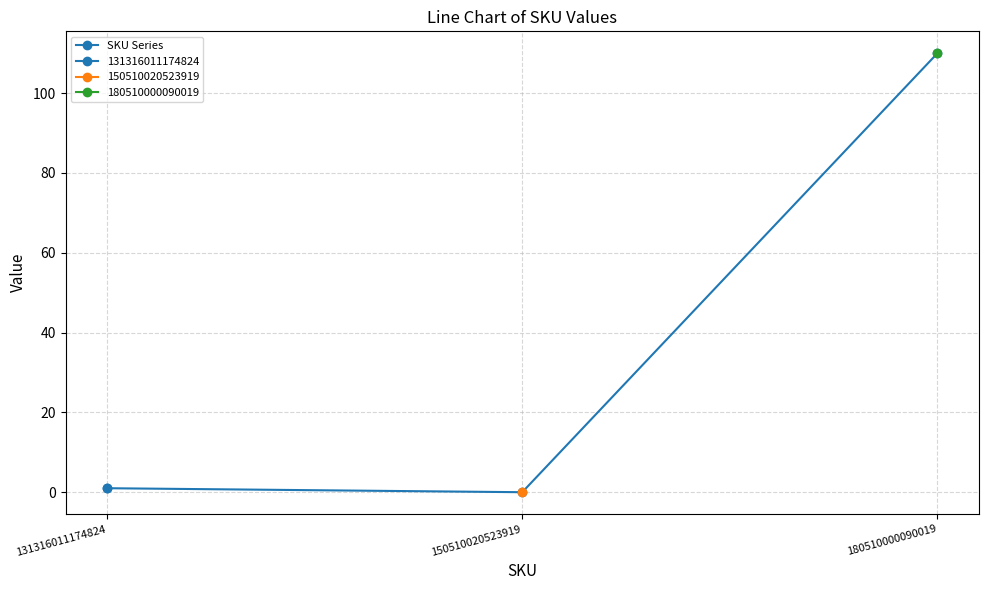

Rank the categories by value from lowest to highest.

150510020523919, 131316011174824, 180510000090019